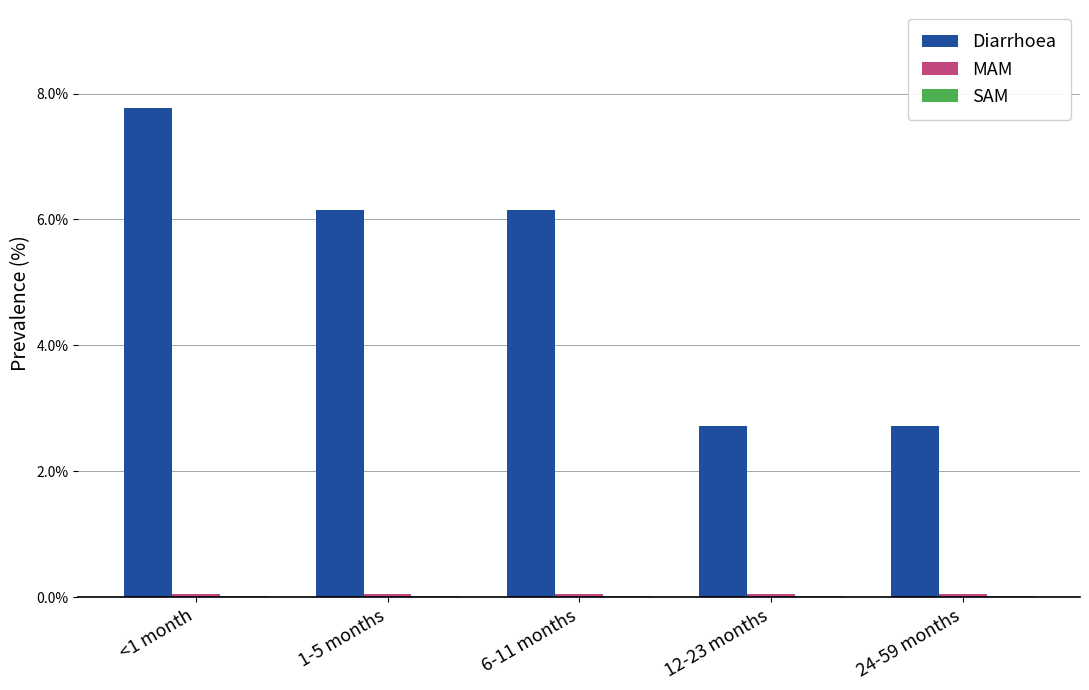

Between <1 month and 6-11 months, which series saw the biggest shift?

Diarrhoea